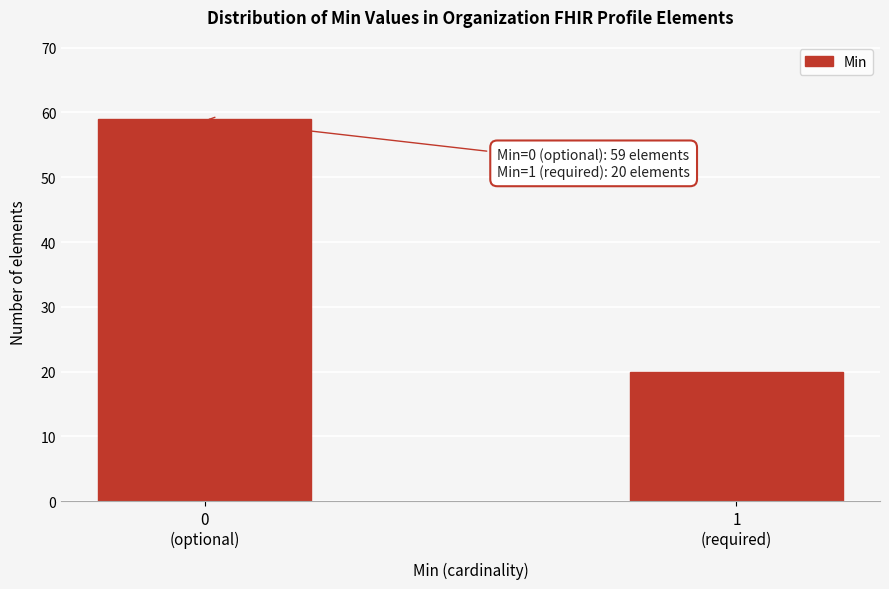

Reading left to right, what are all the values shown in this chart?

59	20